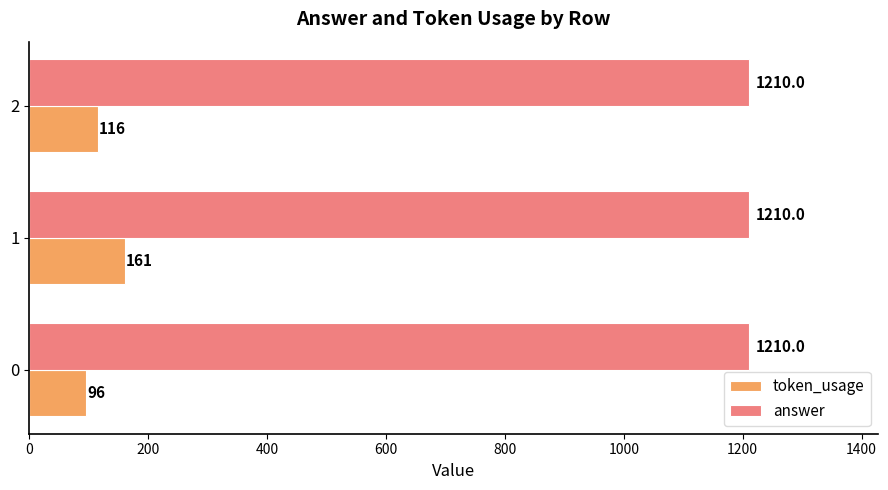

What is the average value of the token_usage series?

124